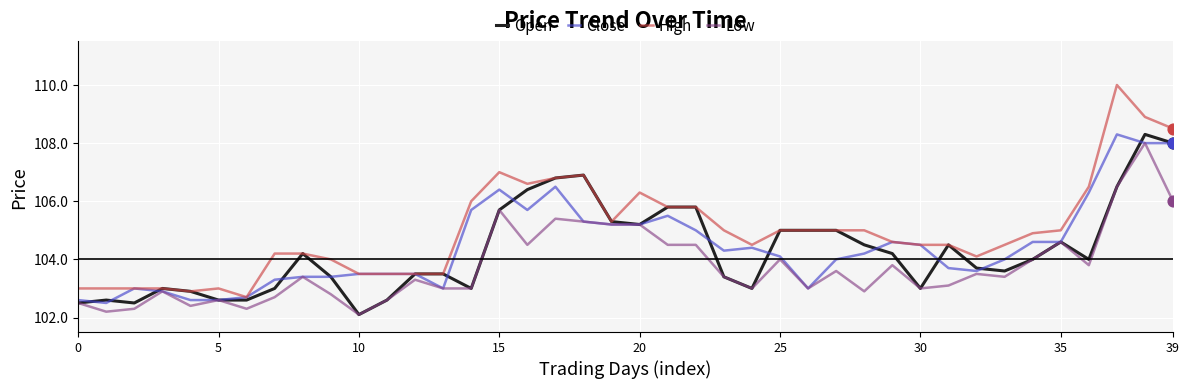

Which series has the largest total across all categories?

High